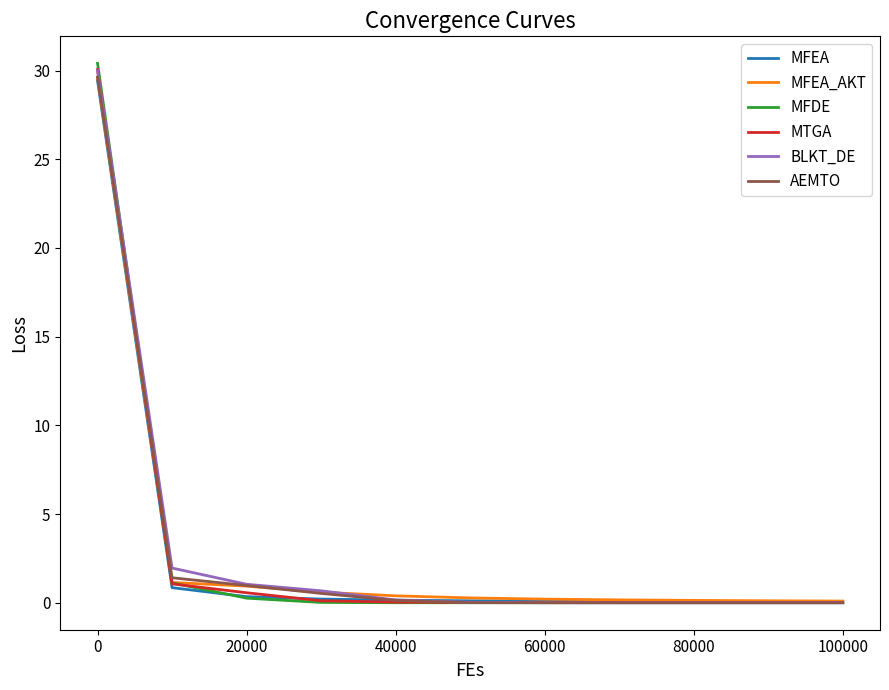

What is the highest value of the MFDE series?

30.4